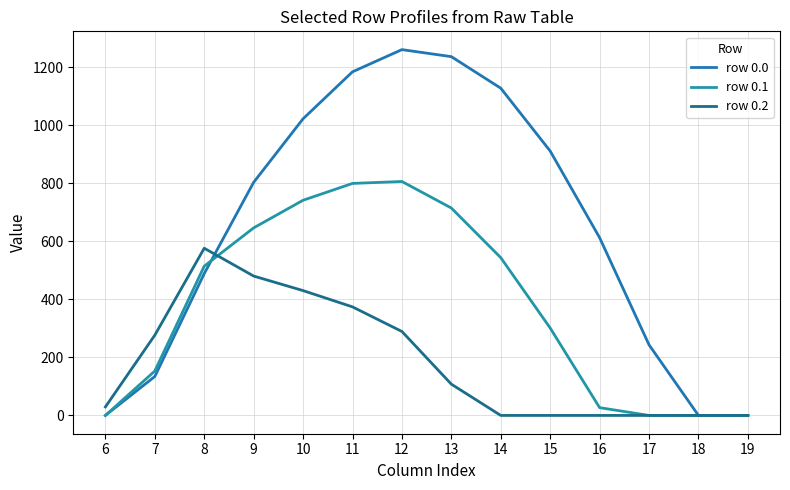

At how many categories does at least one series exceed 1108?

4